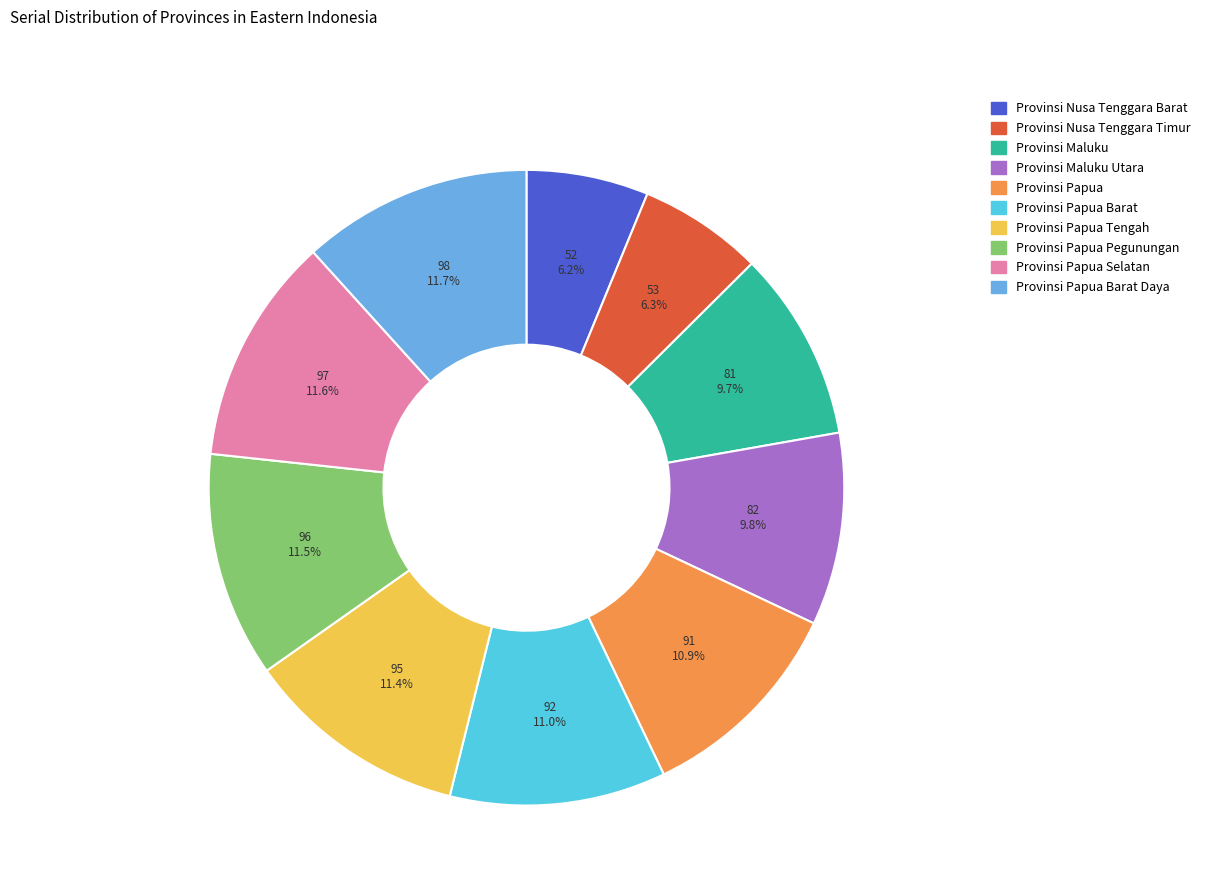

Does any single category account for the majority?

No